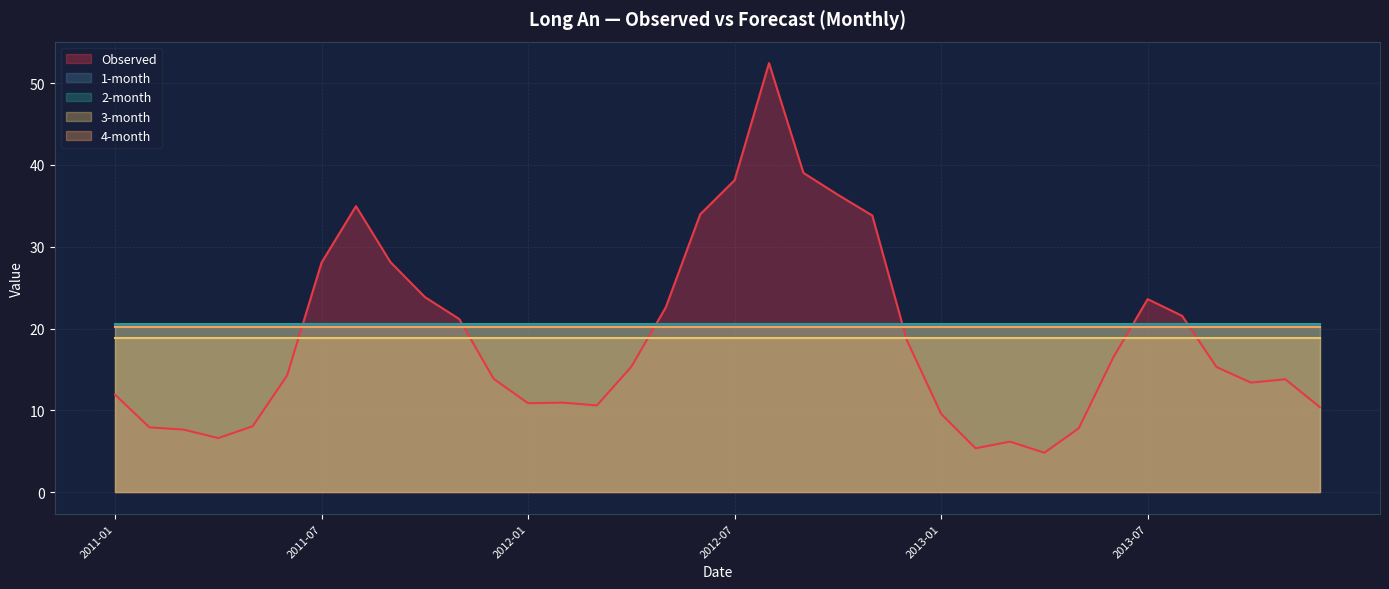

What are all the series names shown in the legend?

Observed, 1-month, 2-month, 3-month, 4-month